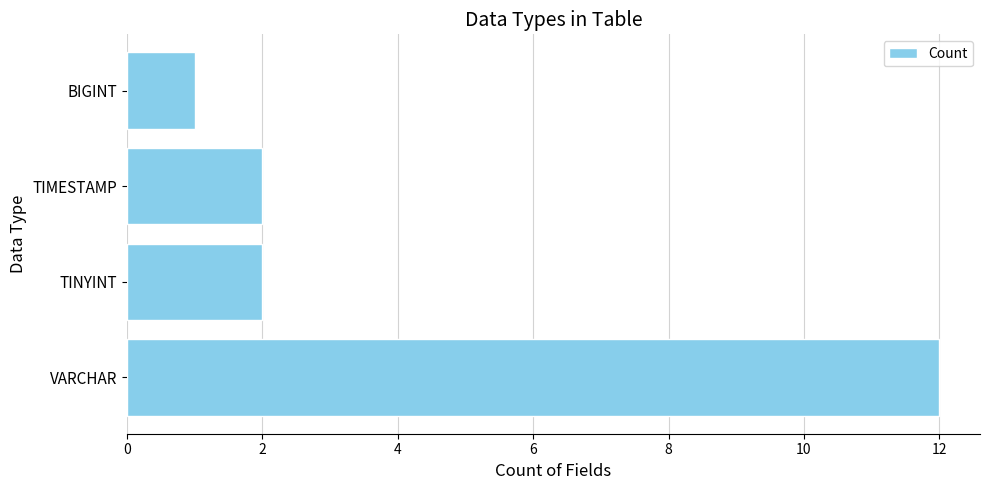

Which category has the lowest value across all series?

BIGINT